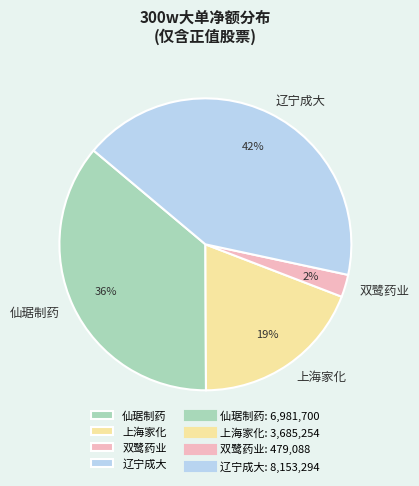

Is there any slice that represents more than half of the pie?

No